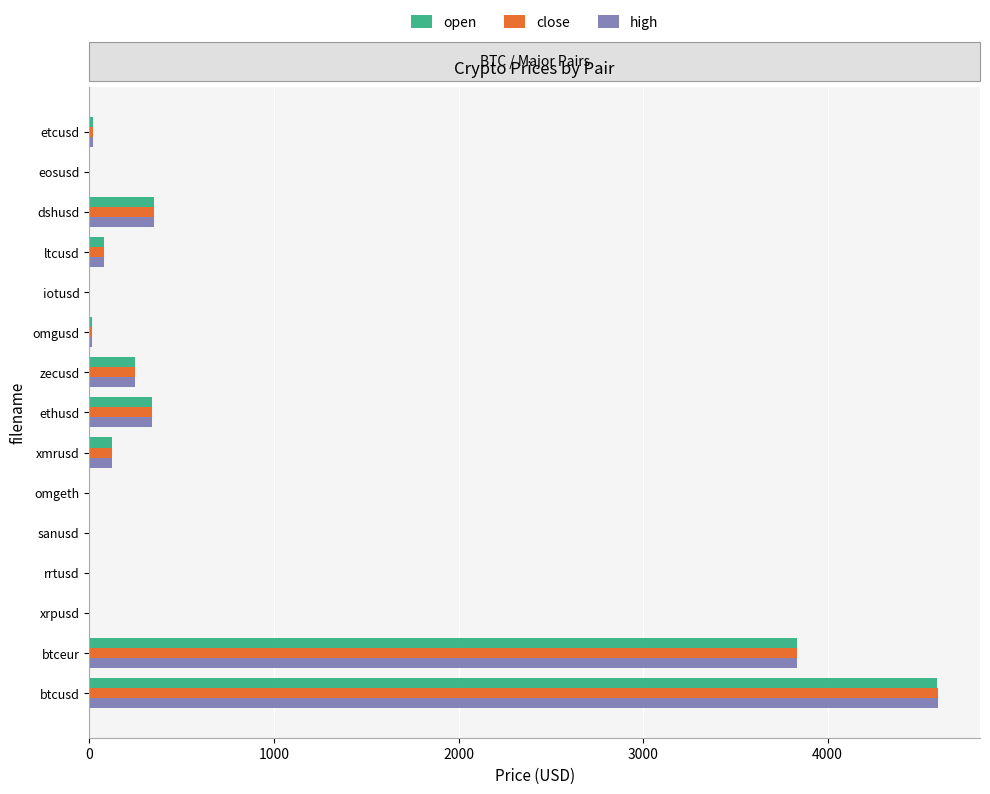

What is the sum of all close values?

9598.6